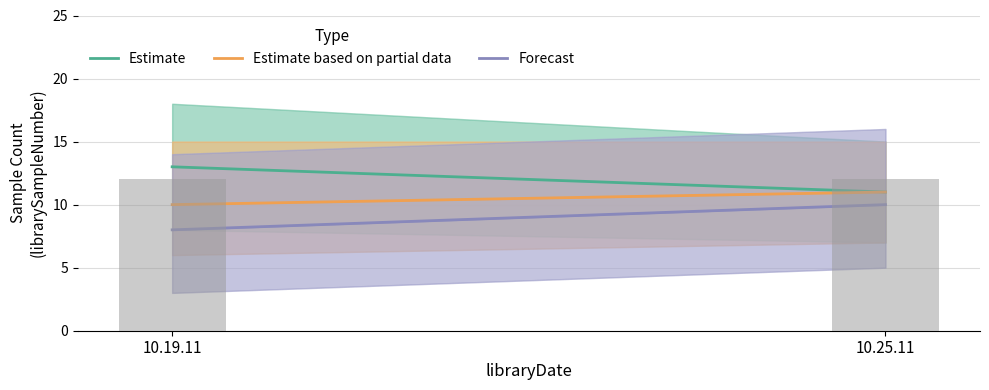

At how many categories does at least one series exceed 9?

2